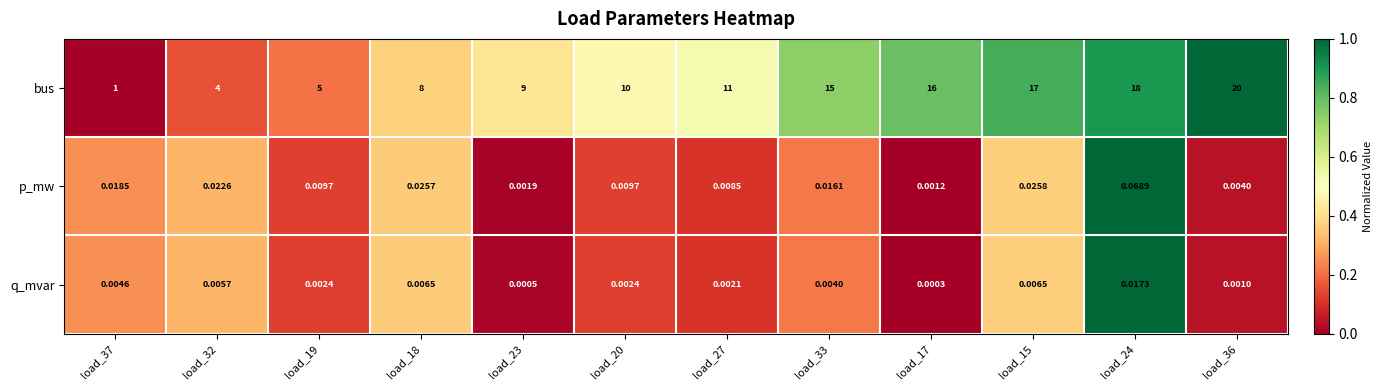

Which series has the widest spread of values?

bus